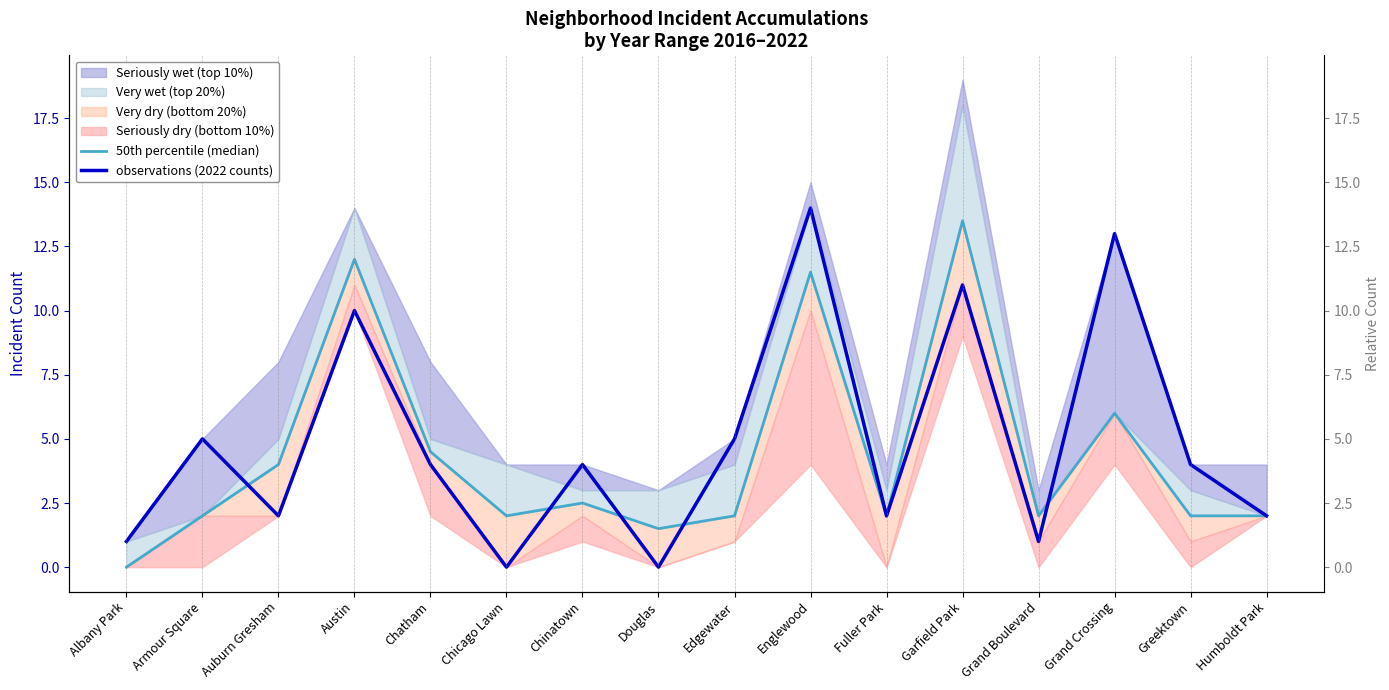

What is the value of the 50th percentile (median) point at the 4th from the left?

12.0